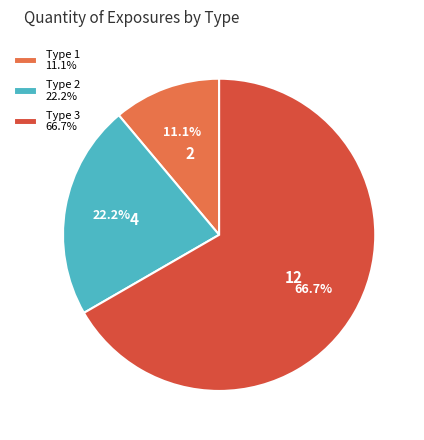

What percentage do Type 3 66.7% and Type 1 11.1% together represent?

77.8%